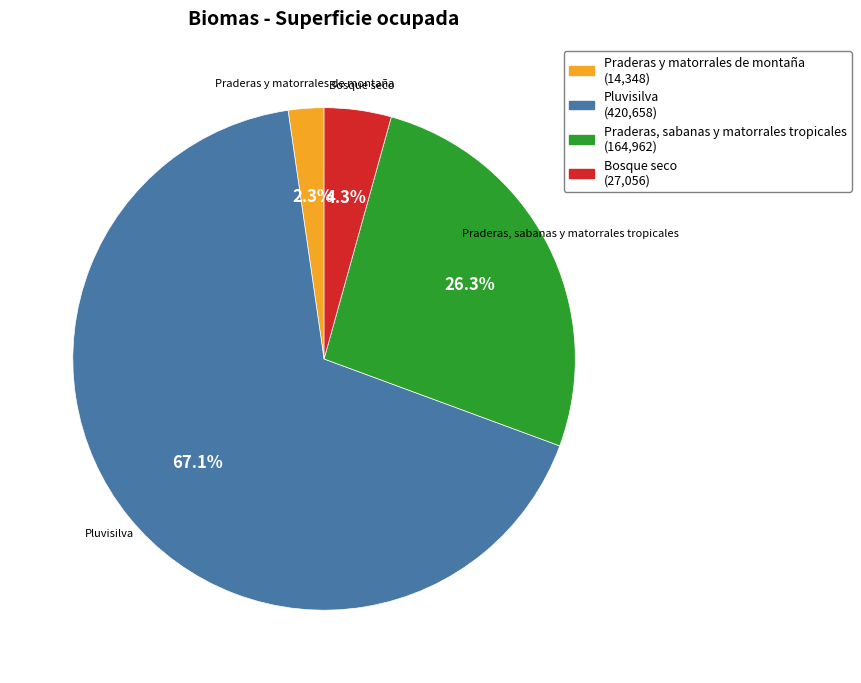

Which category has the biggest portion of the pie?

Pluvisilva